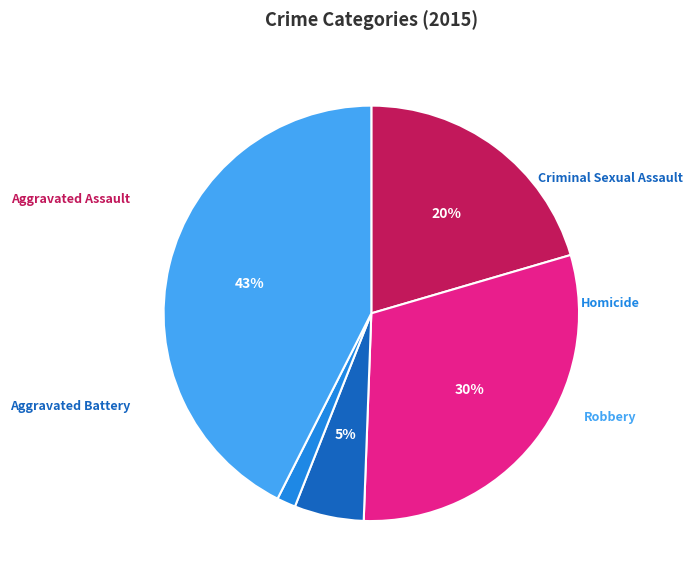

Which slice is the largest?

Robbery